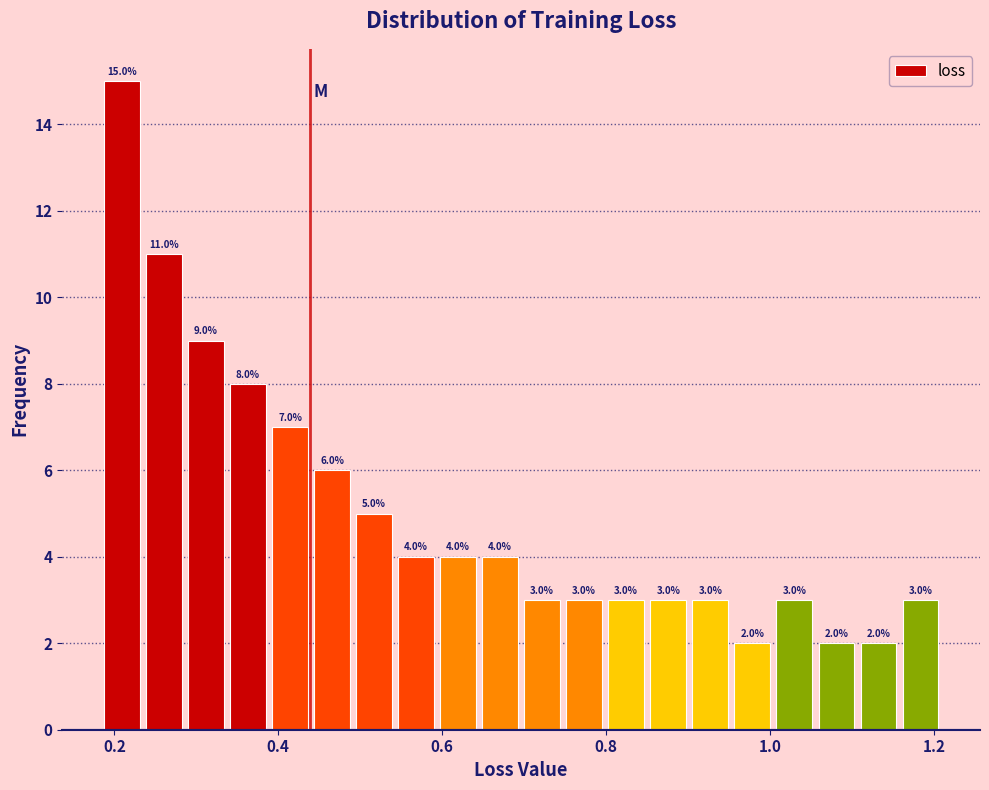

Read against the x-axis, roughly where is the centre of the tallest bar?

0.20